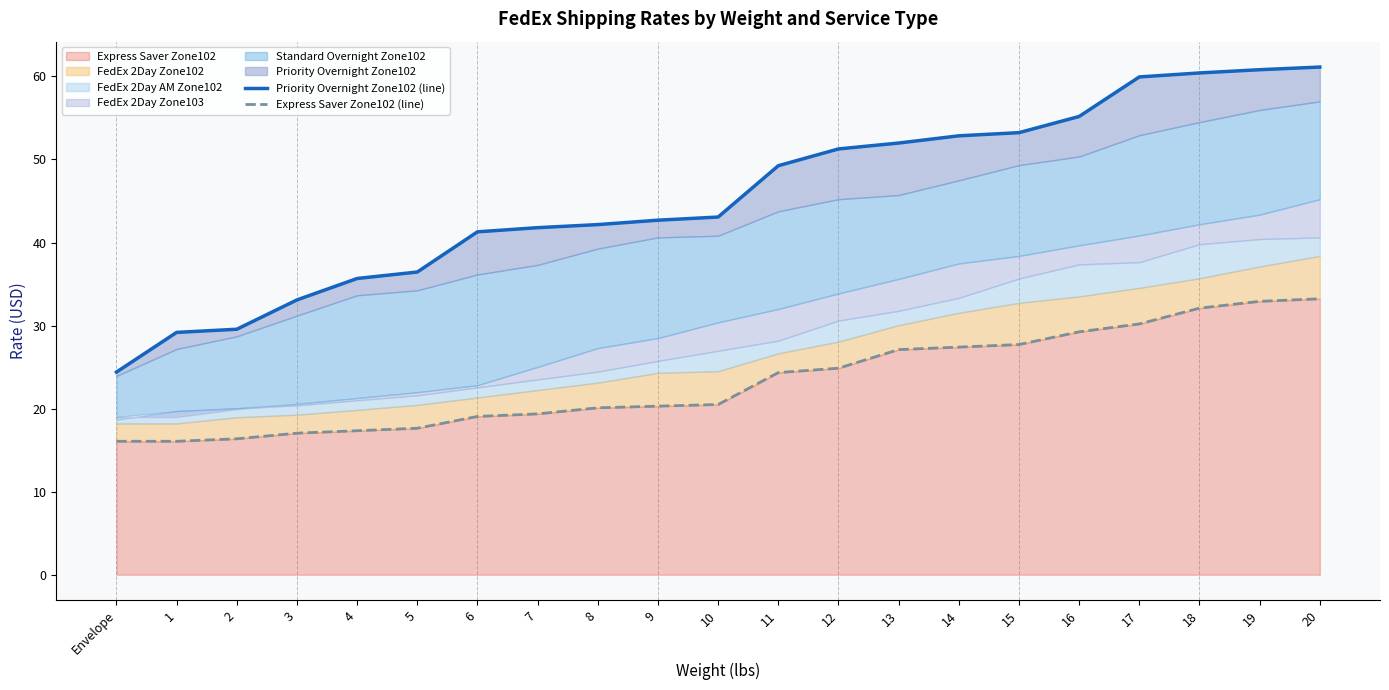

At which category is the sum across all series the highest?

20